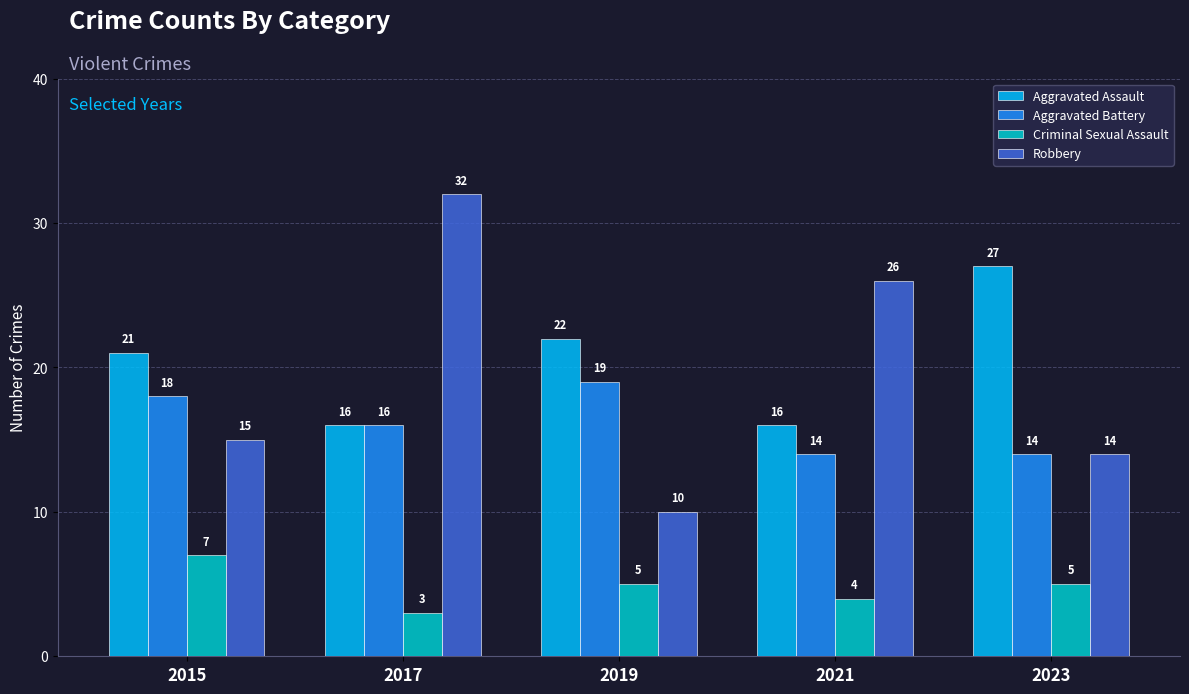

Is the value of Aggravated Assault at 2021 greater than the value of Criminal Sexual Assault at 2019?

Yes